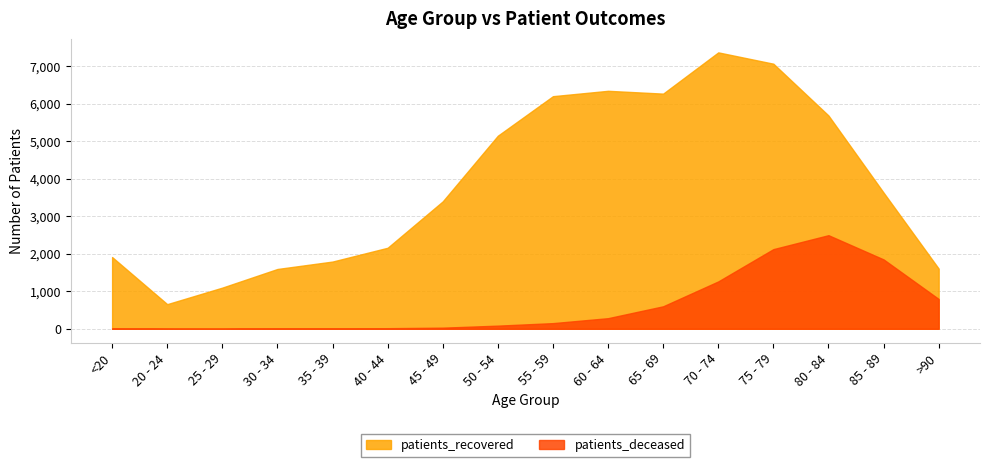

Reading left to right, what are all the values shown in this chart?

patients_deceased: 11	3	2	12	11	16	30	84	151	283	600	1263	2124	2496	1850	795
patients_recovered: 1913	657	1098	1595	1793	2161	3398	5149	6203	6346	6271	7371	7069	5688	3632	1605